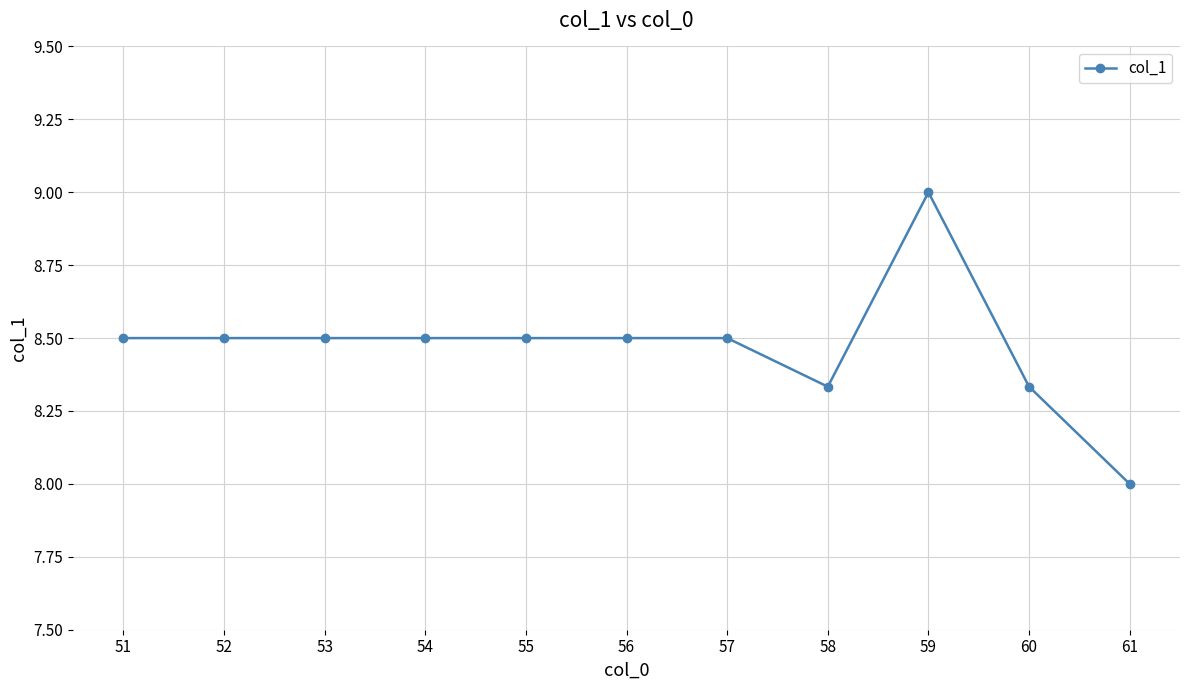

The value at 51 is 8.5. True or false?

True